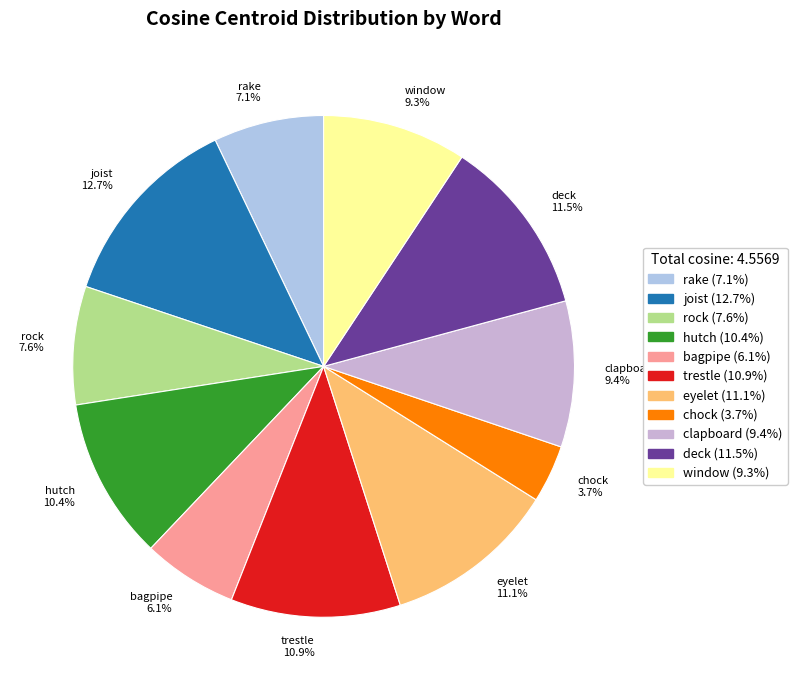

To the nearest percent, what portion does rake represent?

7%